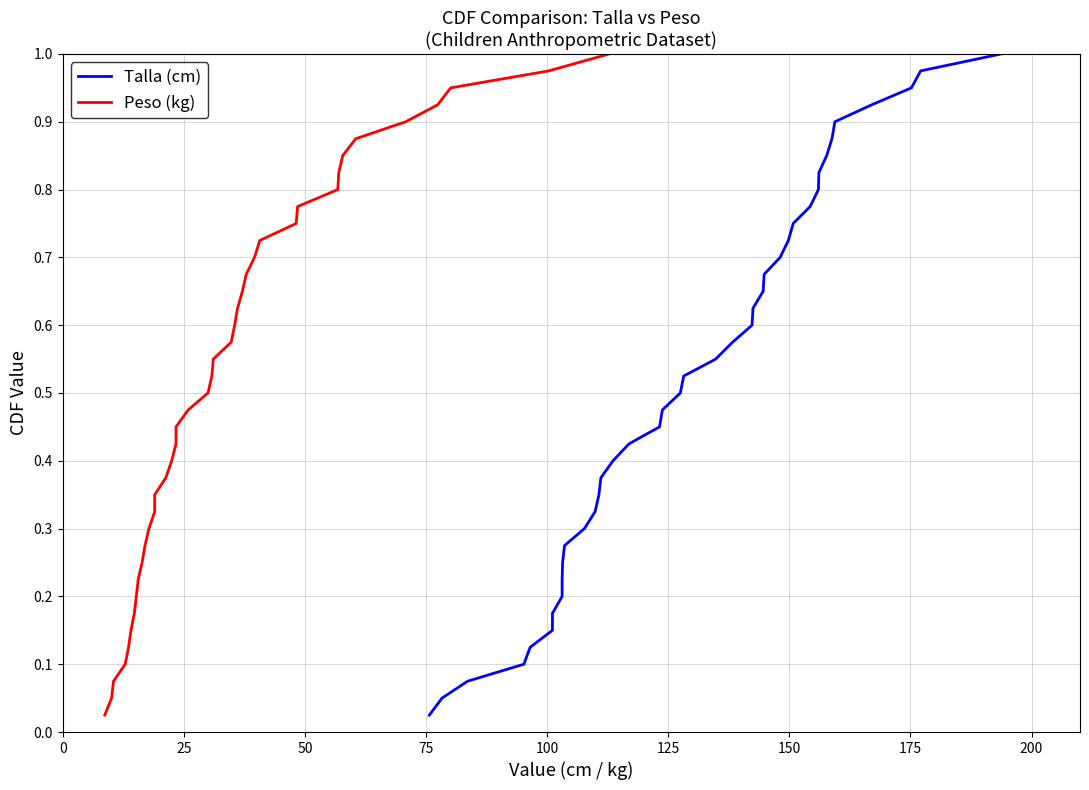

What is the average value of the Peso (kg) series?

0.5